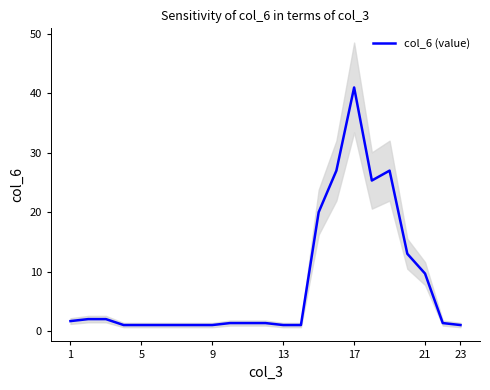

The col_6 (value) series shows 15.9 at 21. True or false?

False